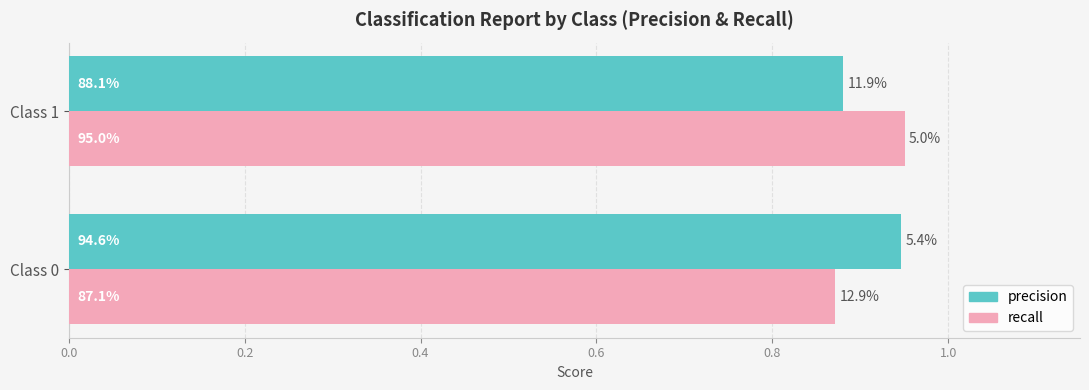

What is the sum of all recall values?

1.8